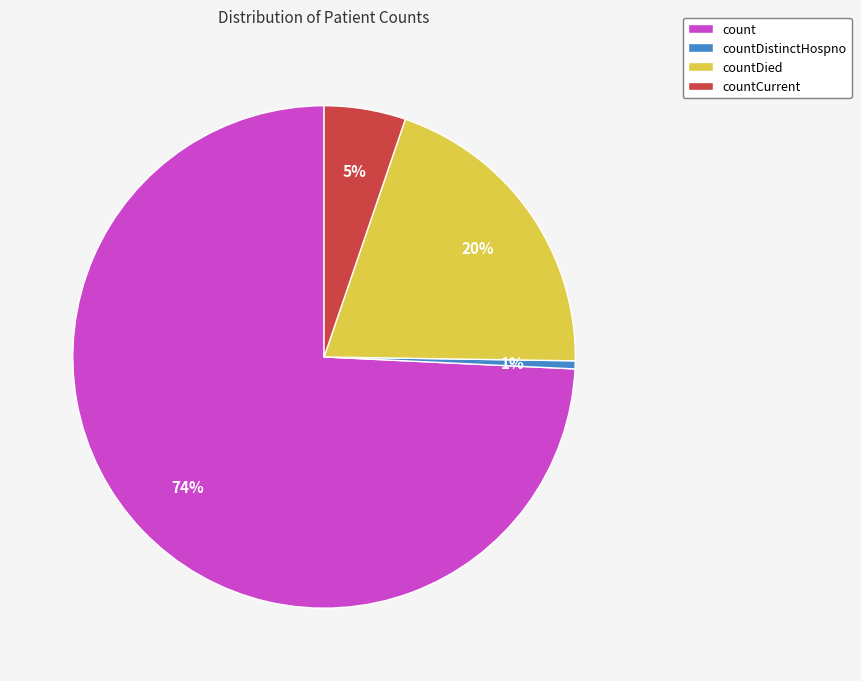

Between countCurrent and countDistinctHospno, which is larger?

countCurrent